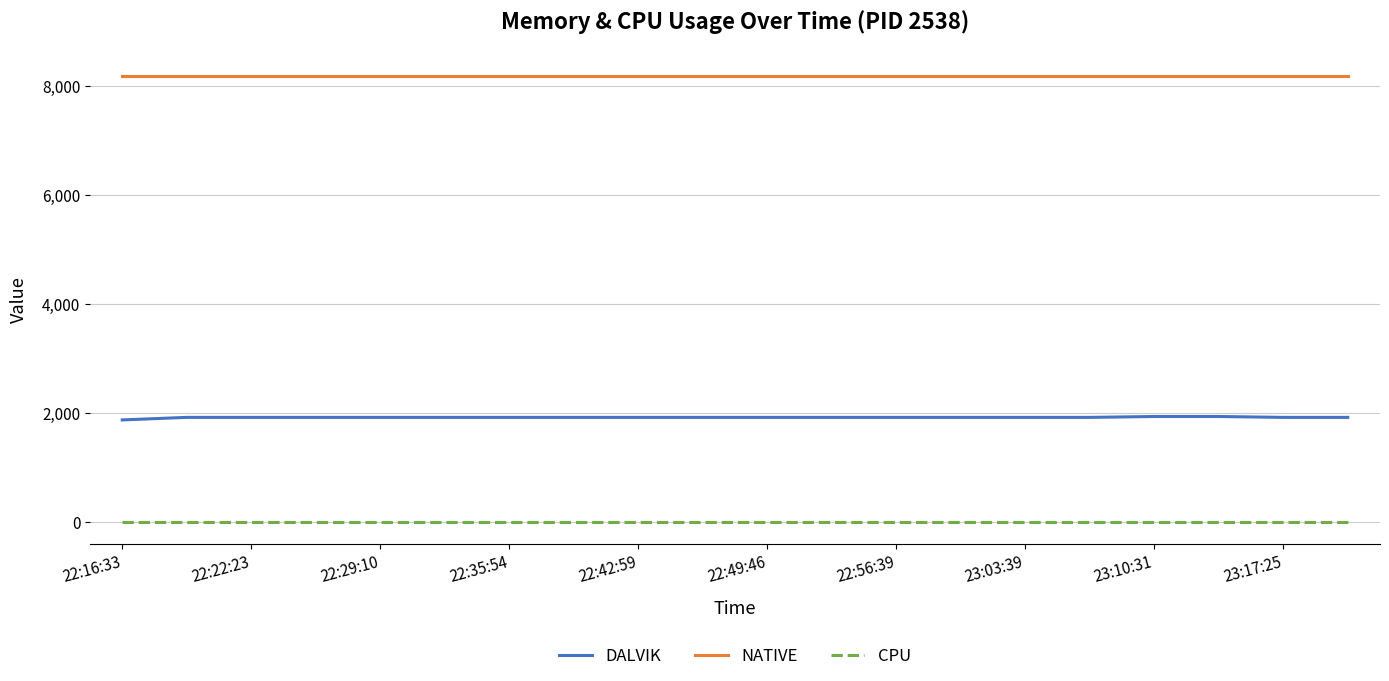

What is the maximum value for DALVIK?

1934